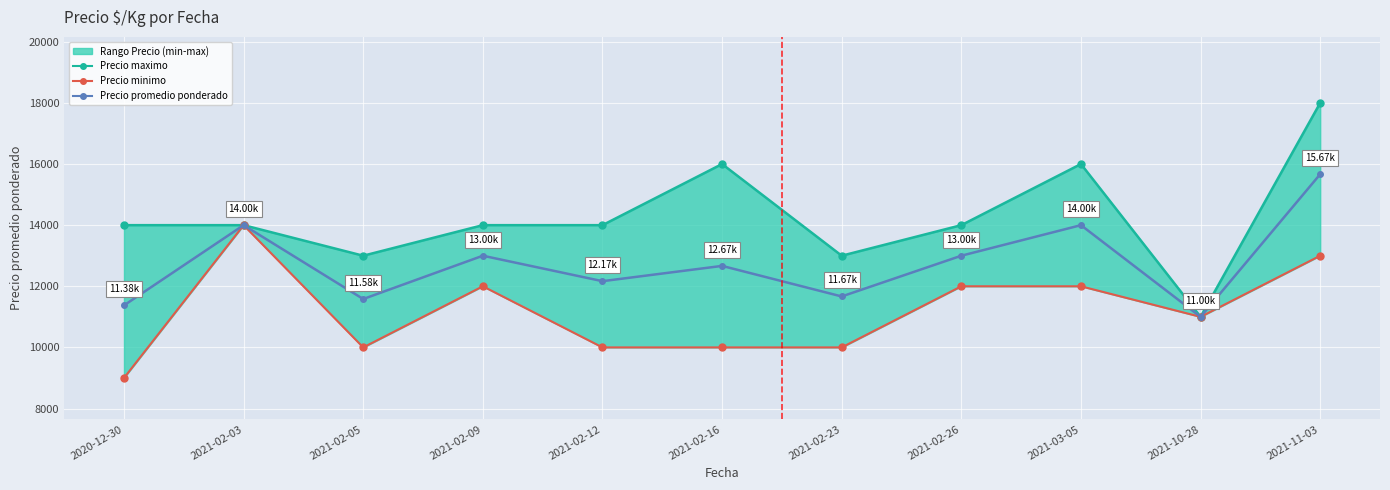

What is the highest value of the Precio promedio ponderado series?

15667